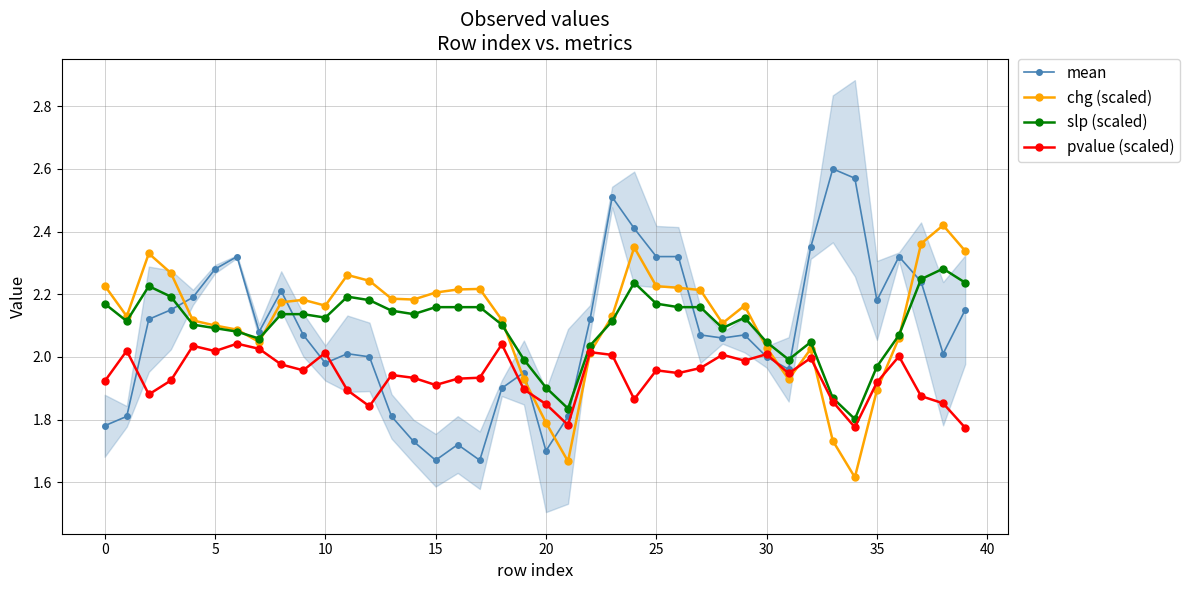

Reading left to right, what are all the values shown in this chart?

mean: 1.8	1.8	2.1	2.1	2.2	2.3	2.3	2.1	2.2	2.1	2.0	2.0	2.0	1.8	1.7	1.7	1.7	1.7	1.9	1.9	1.7	1.8	2.1	2.5	2.4	2.3	2.3	2.1	2.1	2.1	2.0	2.0	2.4	2.6	2.6	2.2	2.3	2.2	2.0	2.1
chg (scaled): 2.2	2.1	2.3	2.3	2.1	2.1	2.1	2.0	2.2	2.2	2.2	2.3	2.2	2.2	2.2	2.2	2.2	2.2	2.1	1.9	1.8	1.7	2.0	2.1	2.3	2.2	2.2	2.2	2.1	2.2	2.0	1.9	2.0	1.7	1.6	1.9	2.1	2.4	2.4	2.3
slp (scaled): 2.2	2.1	2.2	2.2	2.1	2.1	2.1	2.1	2.1	2.1	2.1	2.2	2.2	2.1	2.1	2.2	2.2	2.2	2.1	2.0	1.9	1.8	2.0	2.1	2.2	2.2	2.2	2.2	2.1	2.1	2.0	2.0	2.0	1.9	1.8	2.0	2.1	2.2	2.3	2.2
pvalue (scaled): 1.9	2.0	1.9	1.9	2.0	2.0	2.0	2.0	2.0	2.0	2.0	1.9	1.8	1.9	1.9	1.9	1.9	1.9	2.0	1.9	1.8	1.8	2.0	2.0	1.9	2.0	1.9	2.0	2.0	2.0	2.0	1.9	2.0	1.9	1.8	1.9	2.0	1.9	1.9	1.8